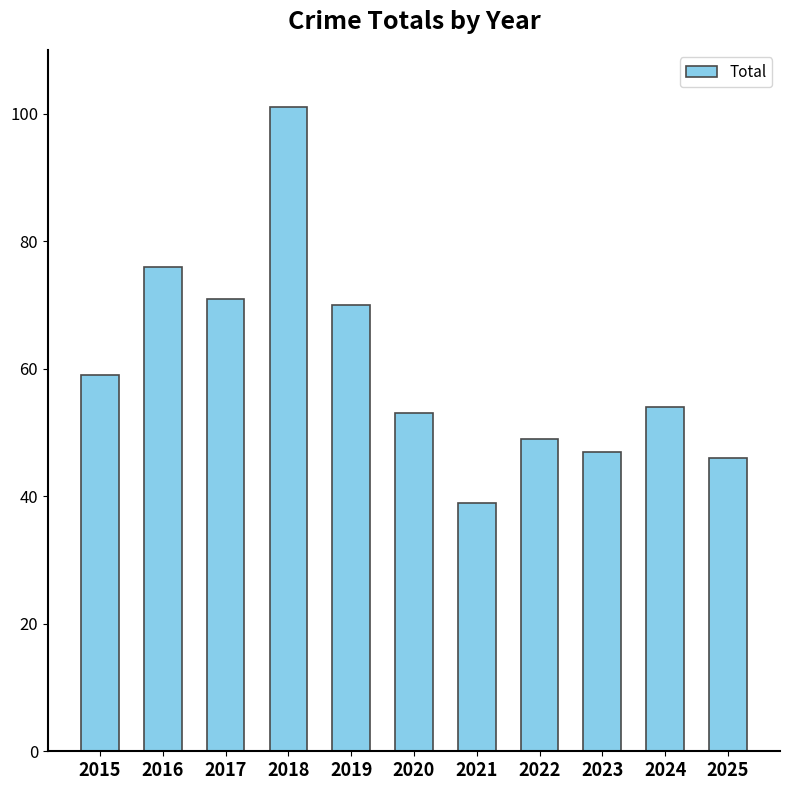

What is the difference between the values at 2019 and 2018?

31